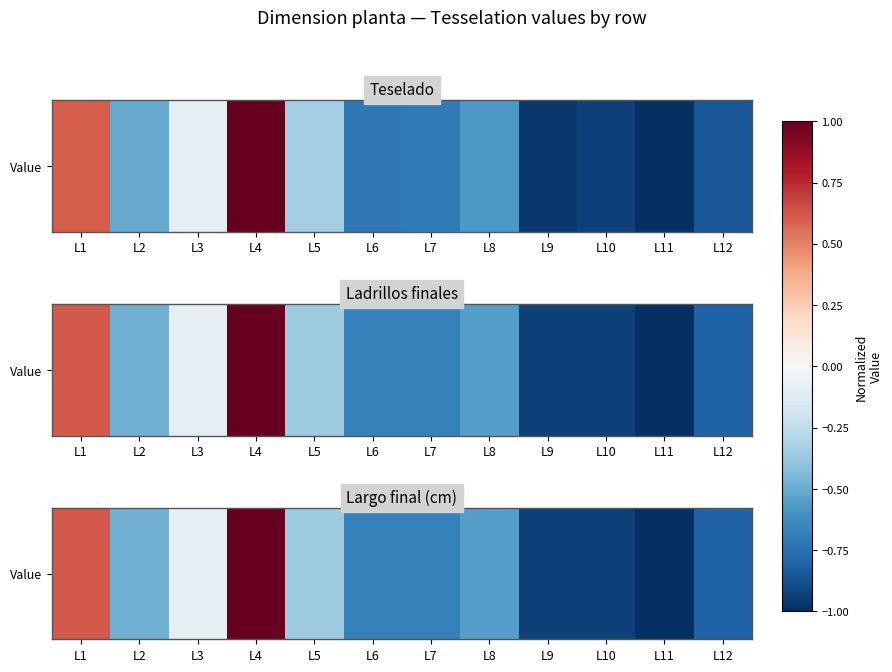

What is the average value?

-0.4